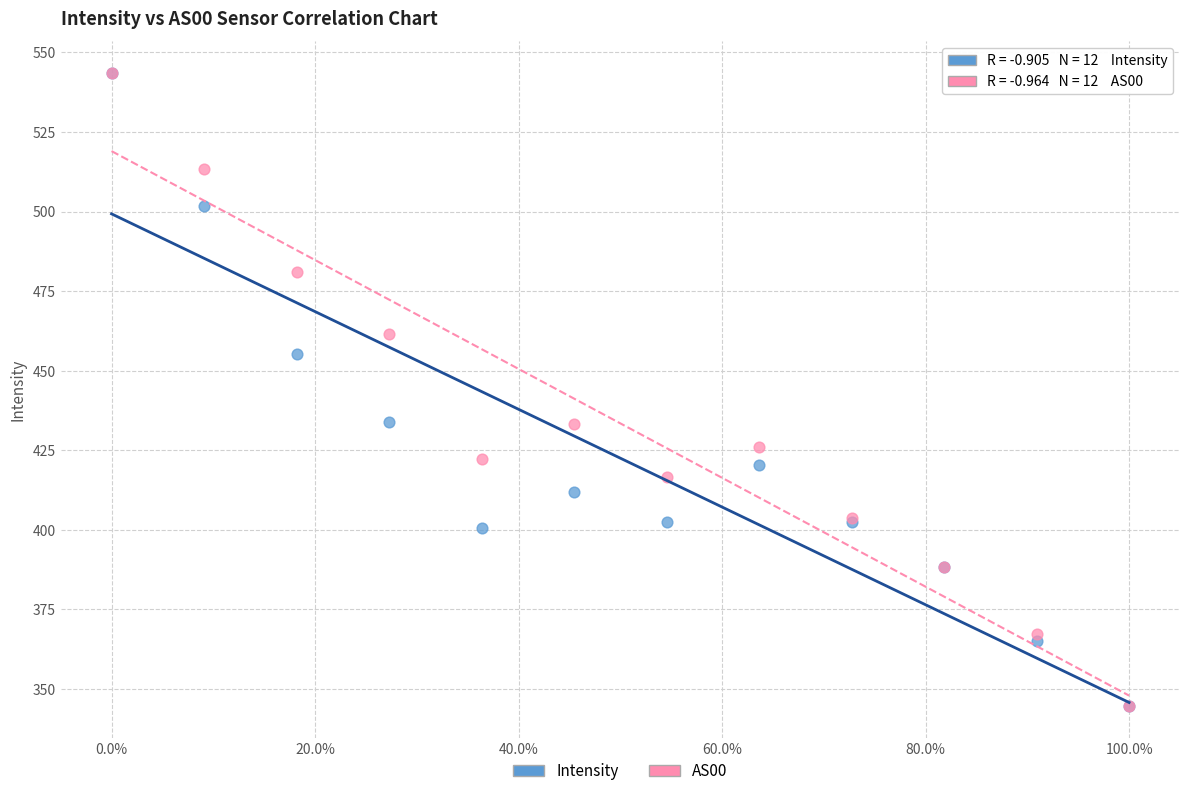

What are all the series names shown in the legend?

Intensity, AS00